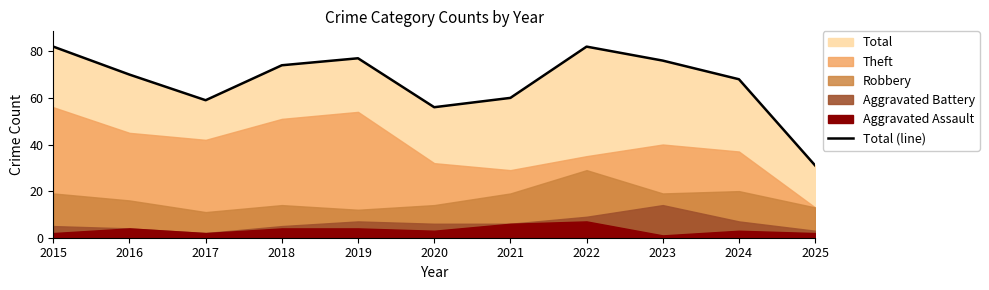

What value does the data have at 2024?

68